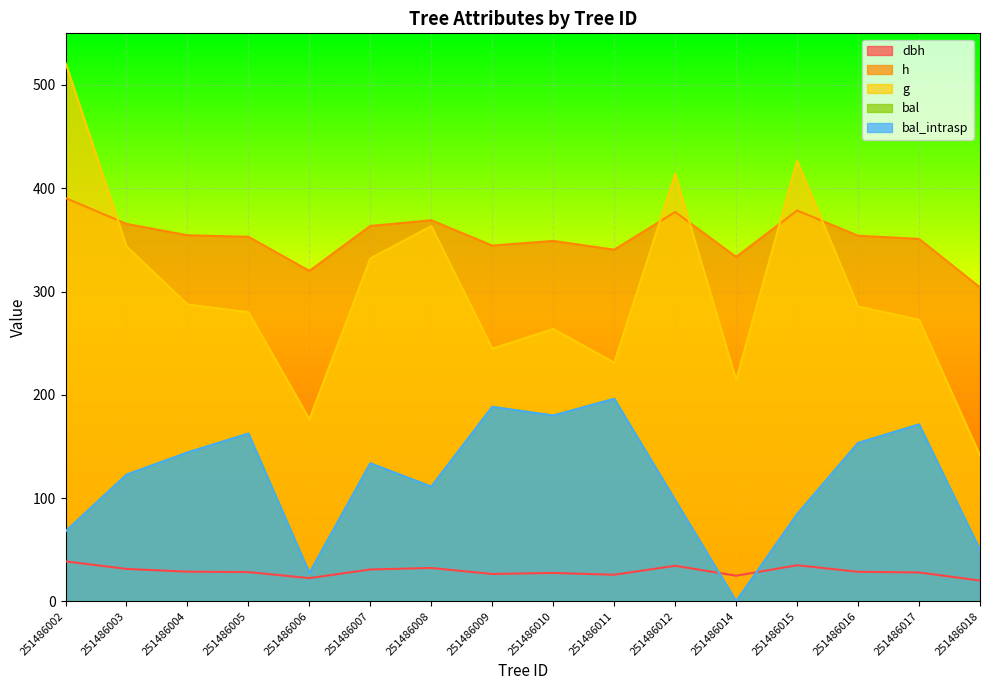

At how many categories does at least one series exceed 84?

16